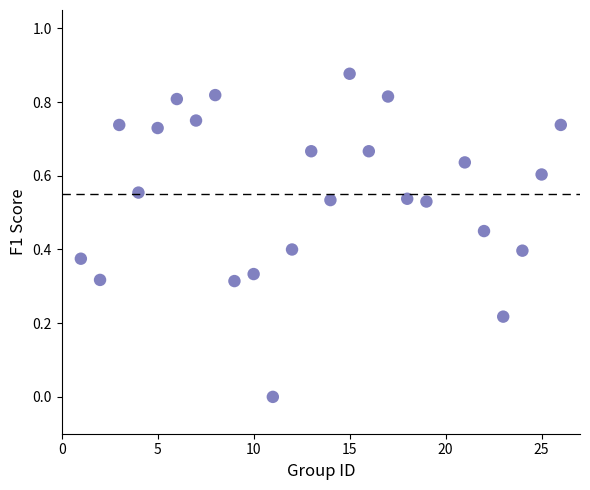

What is the range of X values (max minus min)?

25.0